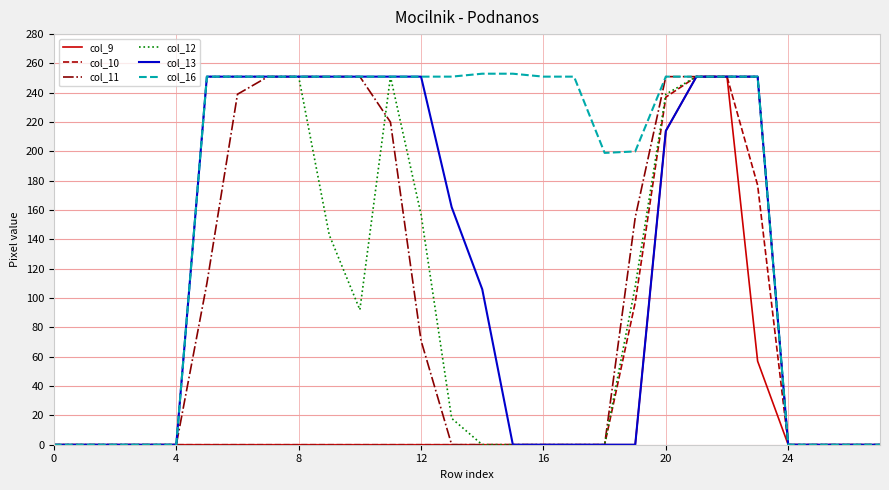

What are all the series names shown in the legend?

col_9, col_10, col_11, col_12, col_13, col_16